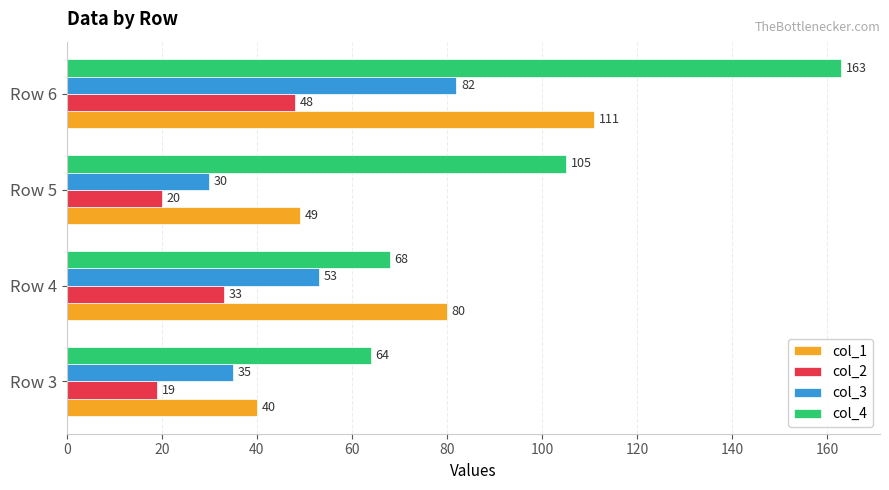

What is the average value of the col_4 series?

100